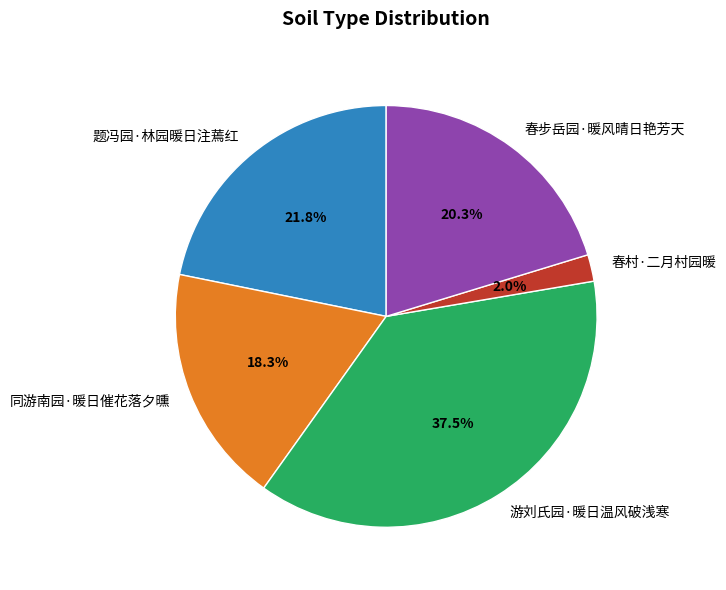

Between 同游南园·暖日催花落夕曛 and 游刘氏园·暖日温风破浅寒, which is larger?

游刘氏园·暖日温风破浅寒